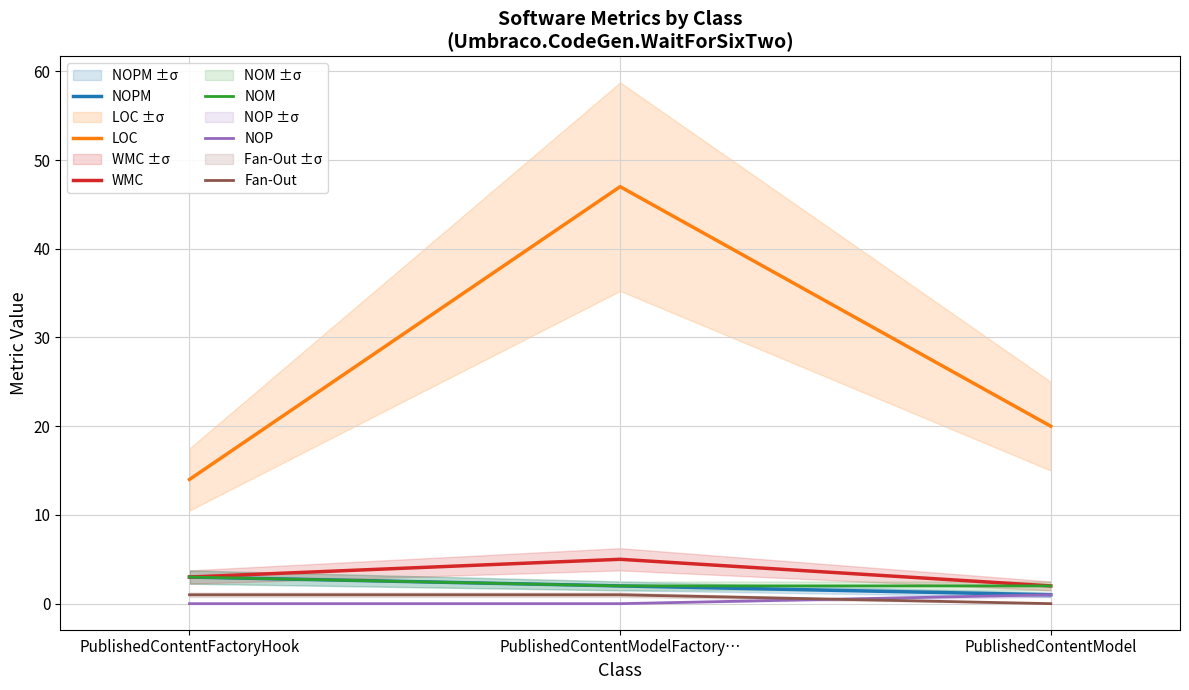

Between PublishedContentModelFactory… and PublishedContentModel, which series saw the biggest shift?

LOC